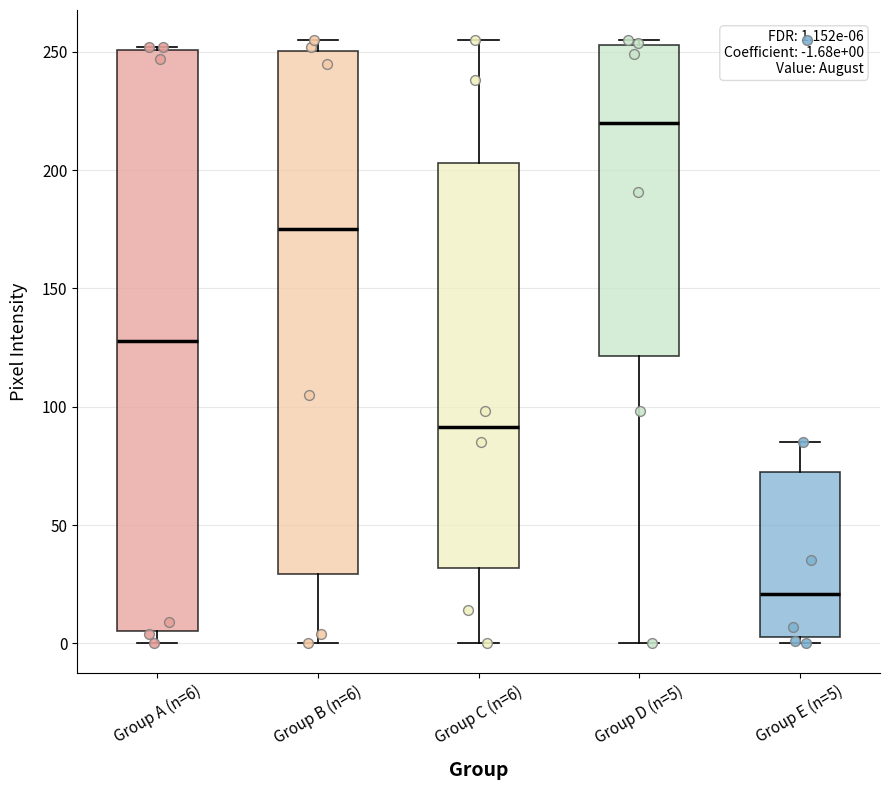

Which box is the tallest, from its lower edge to its upper edge?

Group A (n=6)